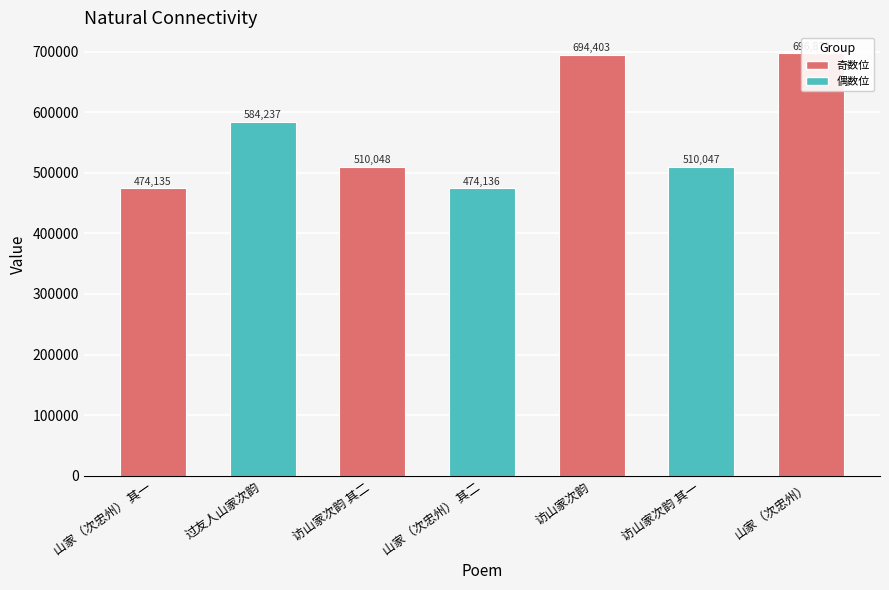

What is the ratio of the value at 过友人山家次韵 to the value at 访山家次韵?

0.8